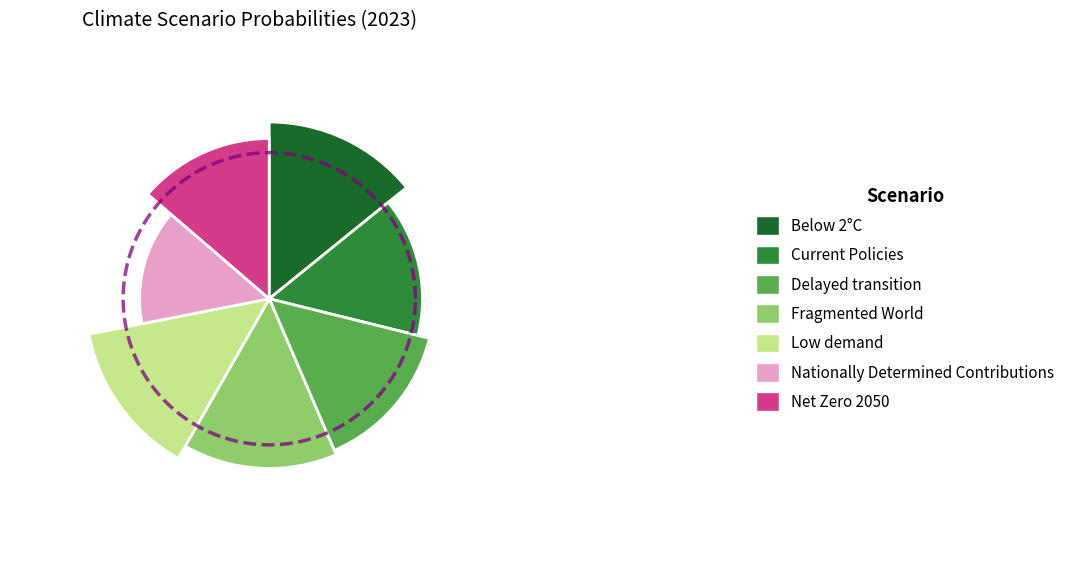

Between Delayed transition and Current Policies, which is larger?

Delayed transition